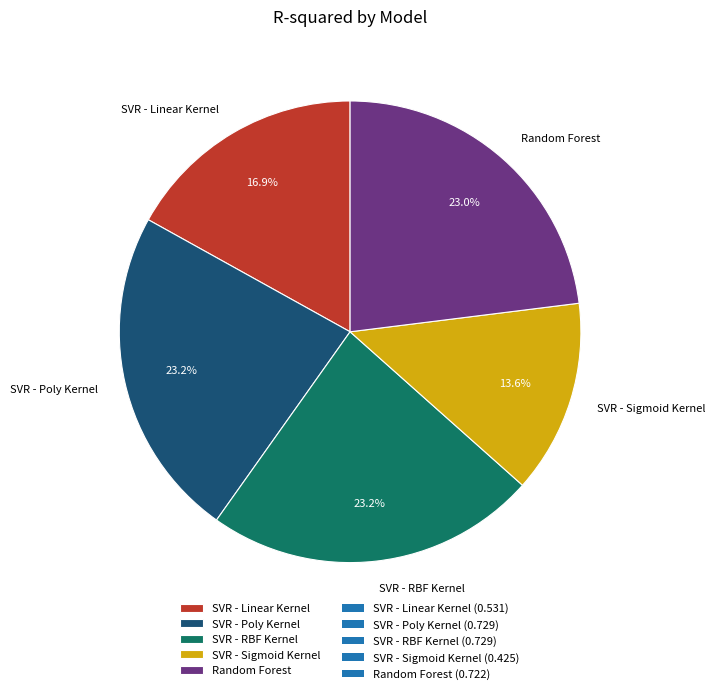

Is it true that SVR - RBF Kernel is 23% of the pie?

True